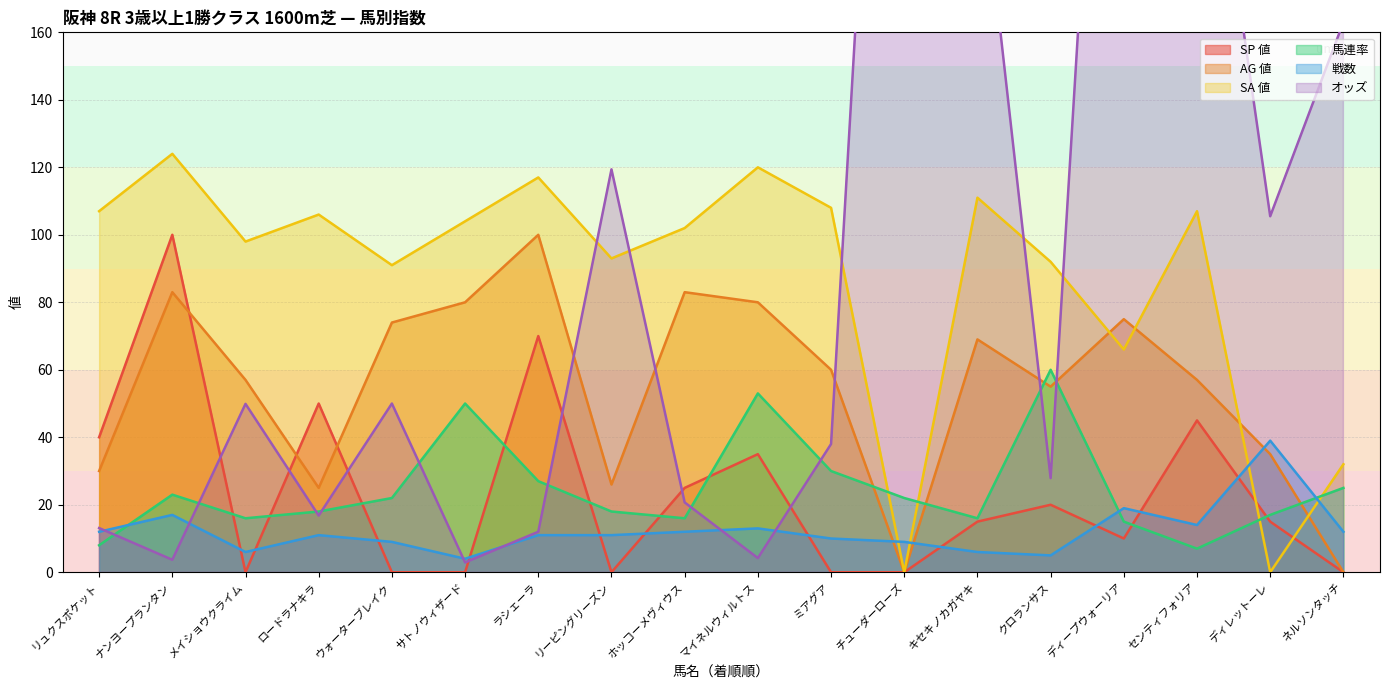

Which category has the lowest value across all series?

チューダーローズ